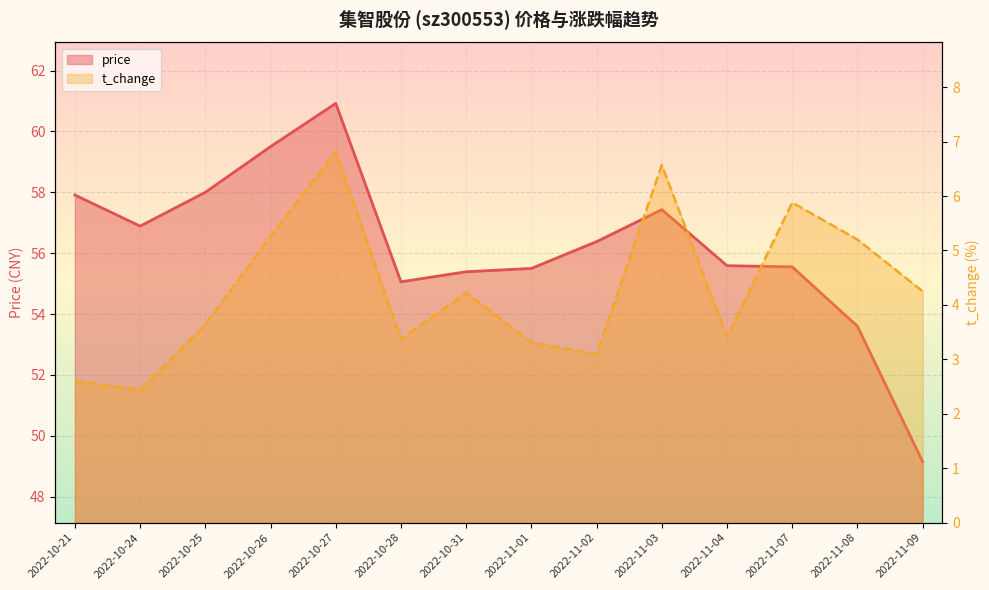

The value of t_change at 2022-11-04 is 5.4. True or false?

False